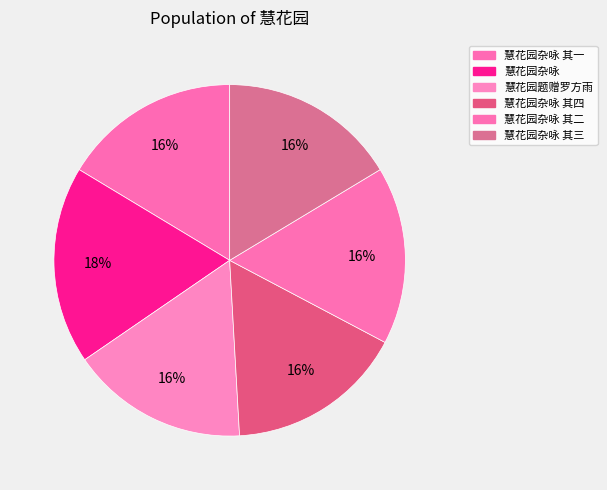

Which category has the smallest portion of the pie?

慧花园题赠罗方雨